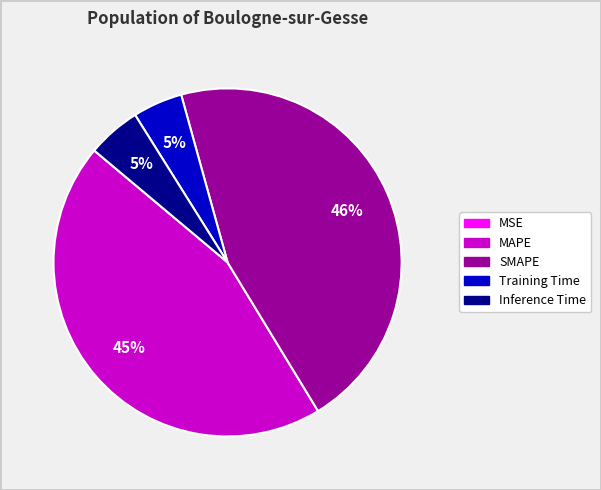

Does any single category account for the majority?

No